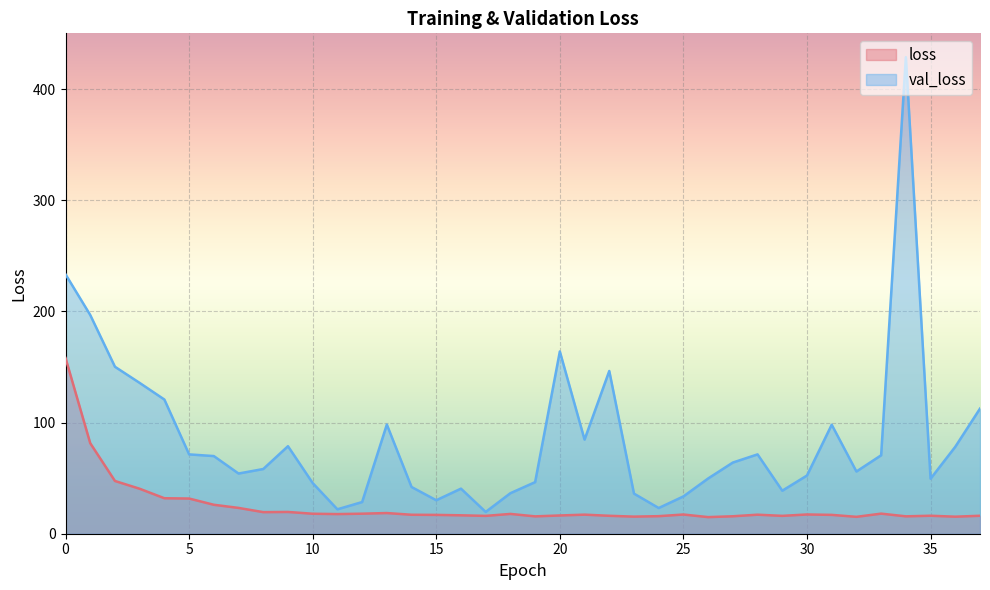

True or false: val_loss has a value of 418.1 at 0.

False